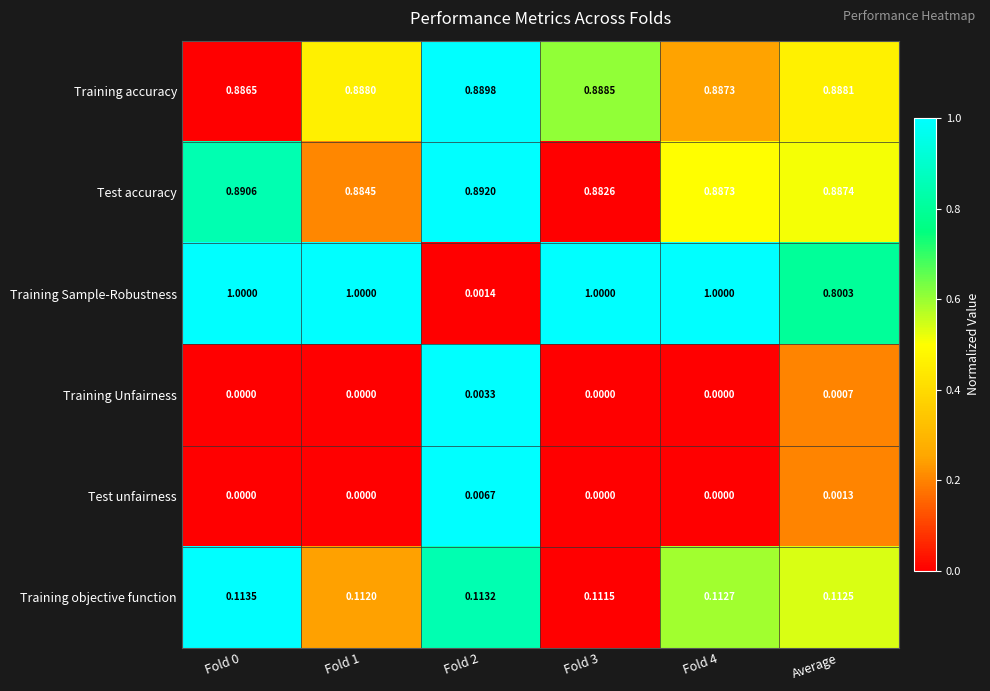

List the series in order of their peak value, lowest first.

Training Unfairness, Test unfairness, Training objective function, Training accuracy, Test accuracy, Training Sample-Robustness